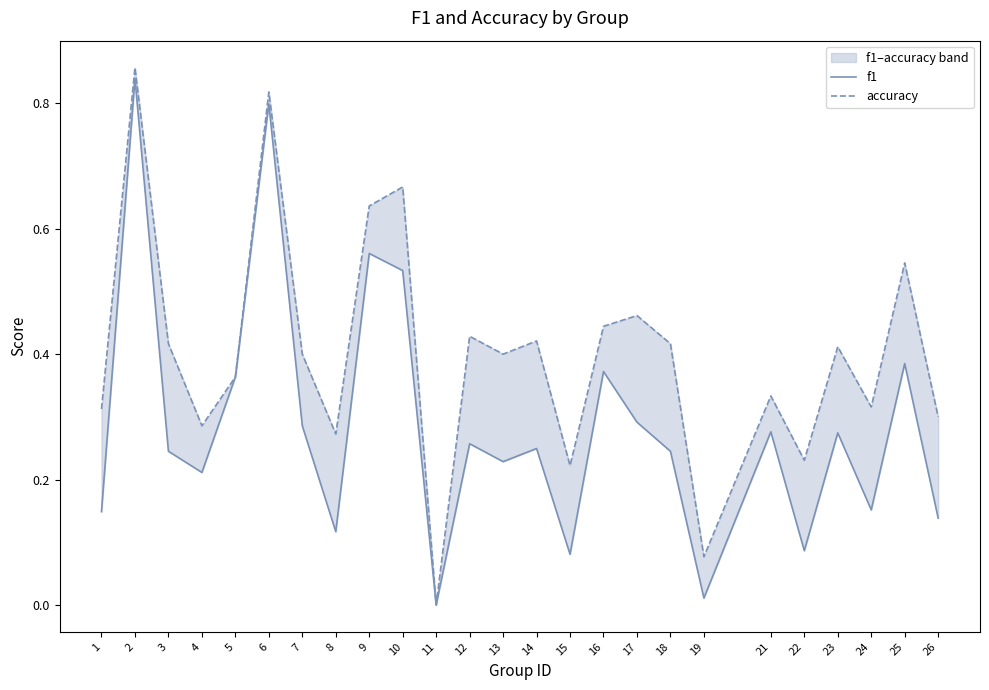

Where is the first local minimum for f1?

4